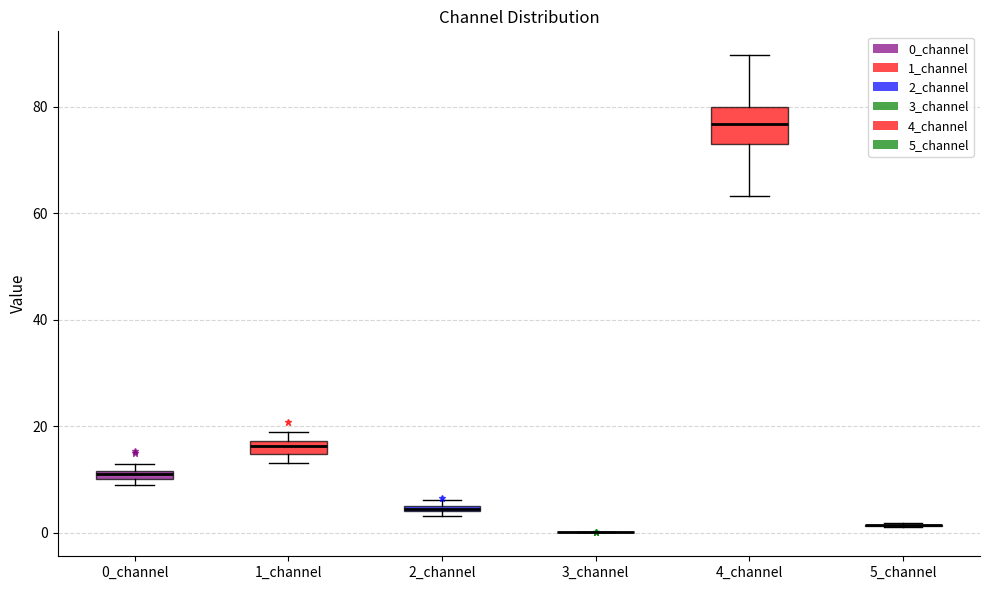

Comparing the boxes themselves (not the whiskers), which one is the tallest?

4_channel